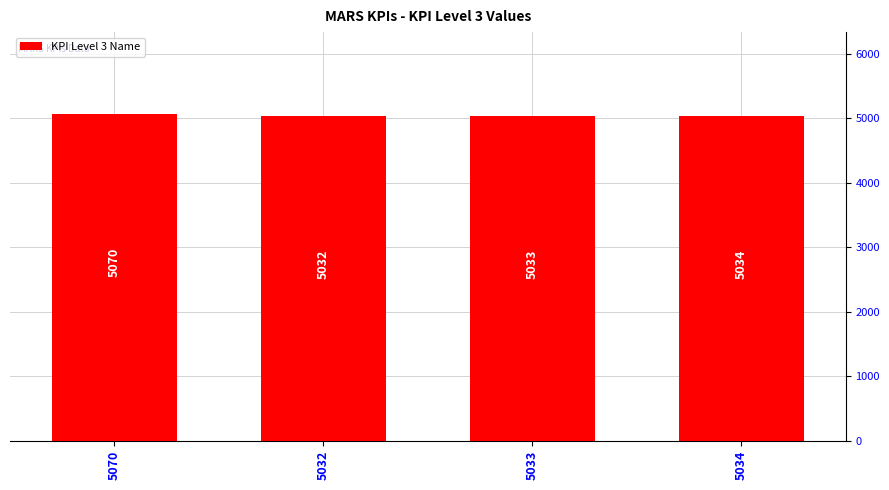

Does the chart contain any negative values?

No